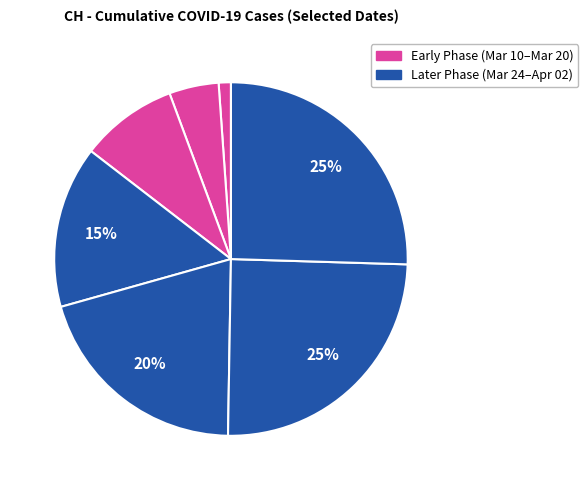

Which category has the biggest portion of the pie?

2020-04-02